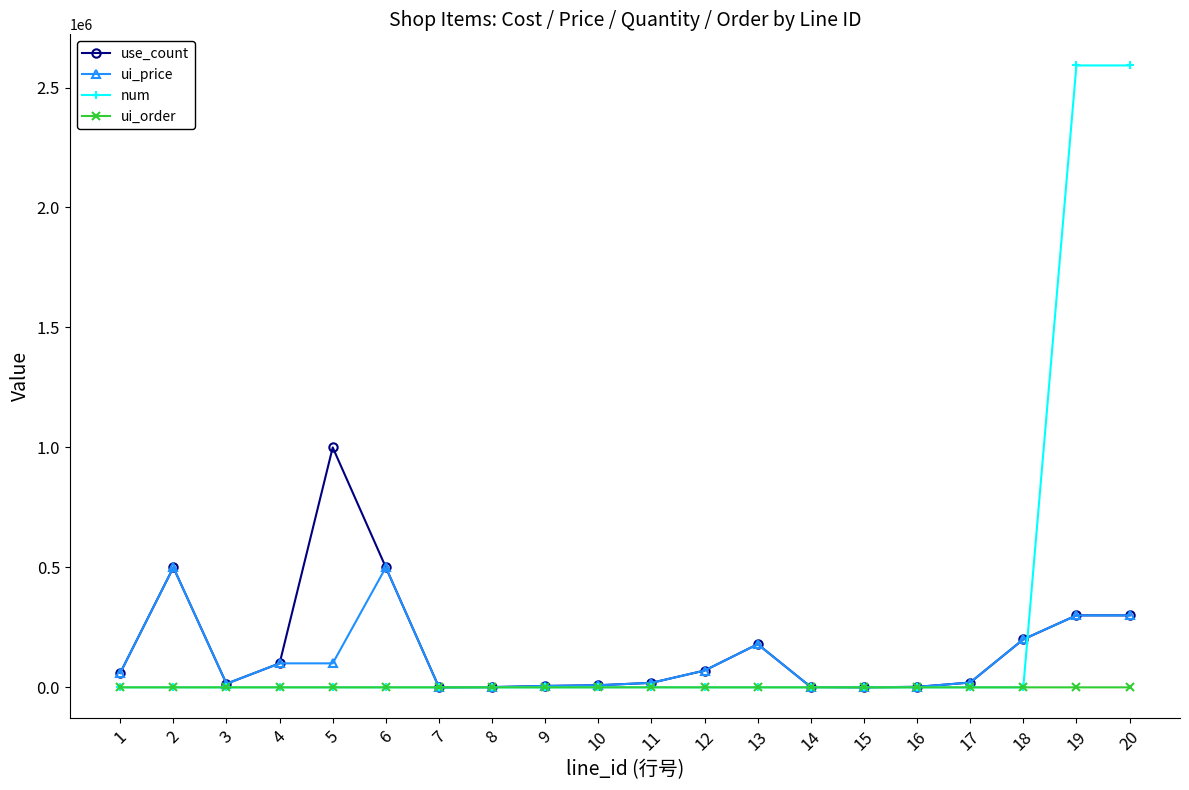

Rank the series by their average value, from lowest to highest.

ui_order, ui_price, use_count, num